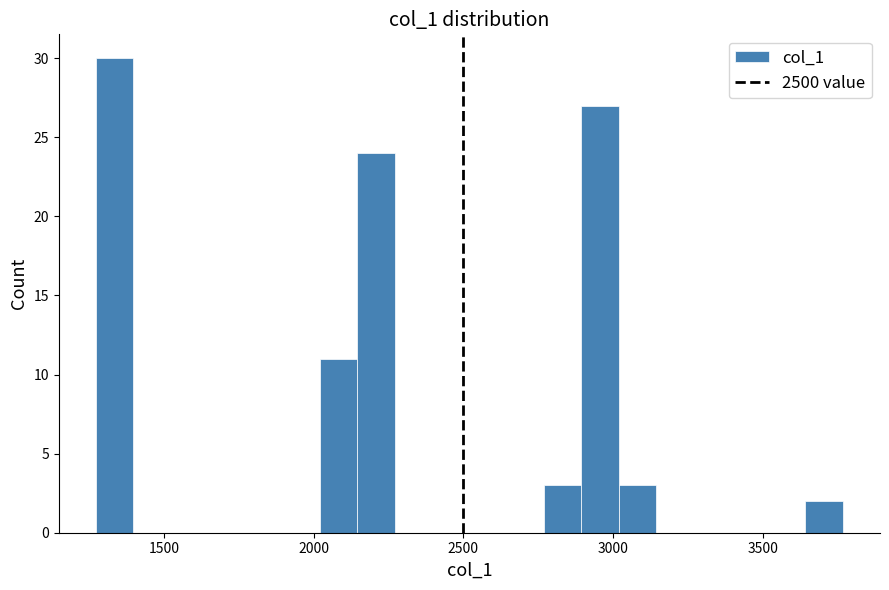

Around what value on the x-axis is the tallest bar? Give the approximate position of its centre, as read against the axis.

1350